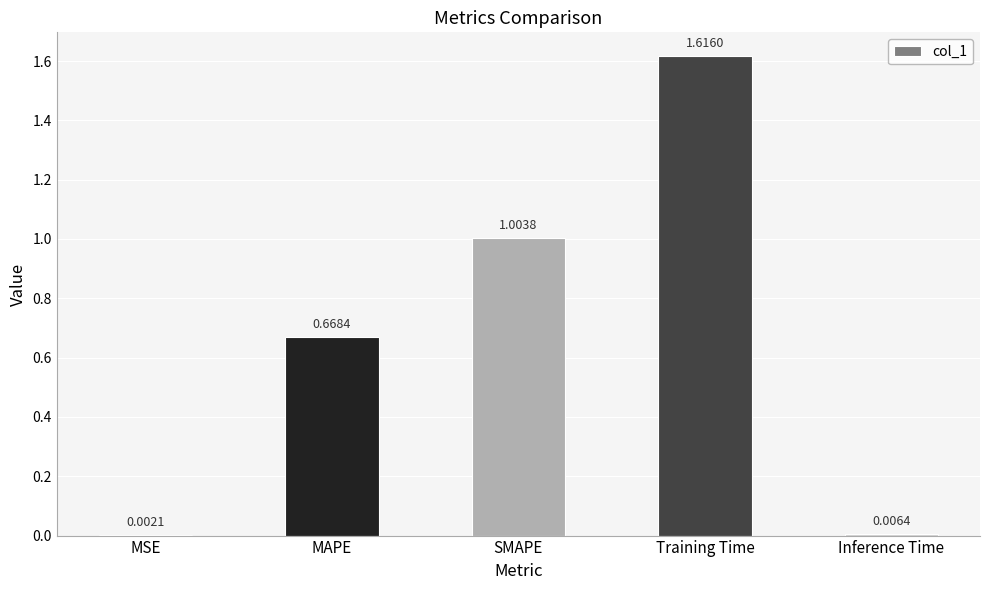

Which has a higher value, Training Time or SMAPE?

Training Time